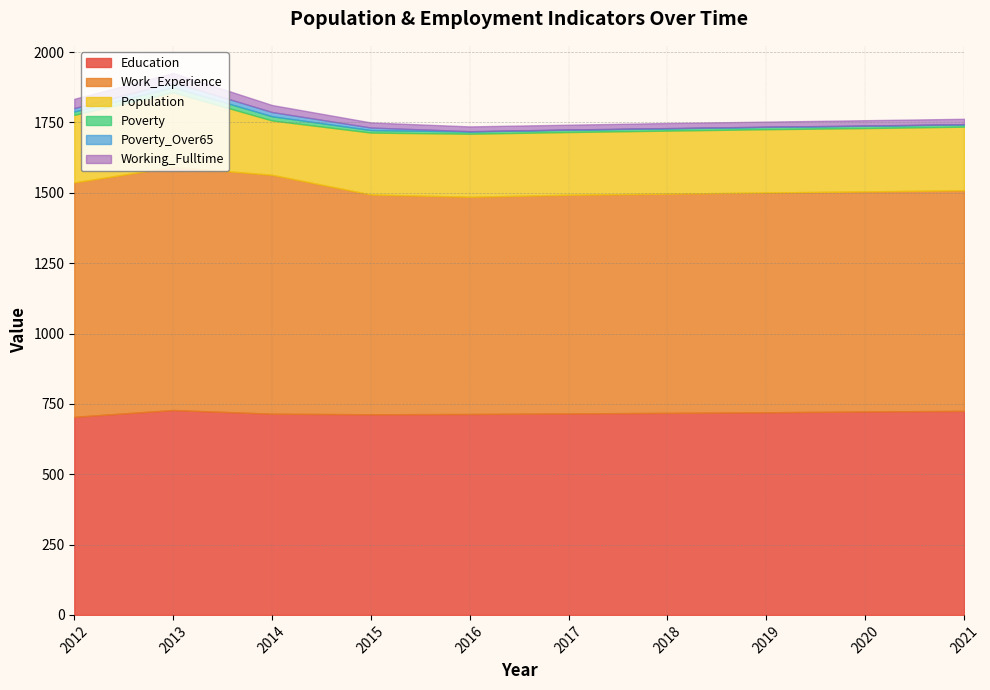

What is the value of the Working_Fulltime point at the 2nd from the left?

33